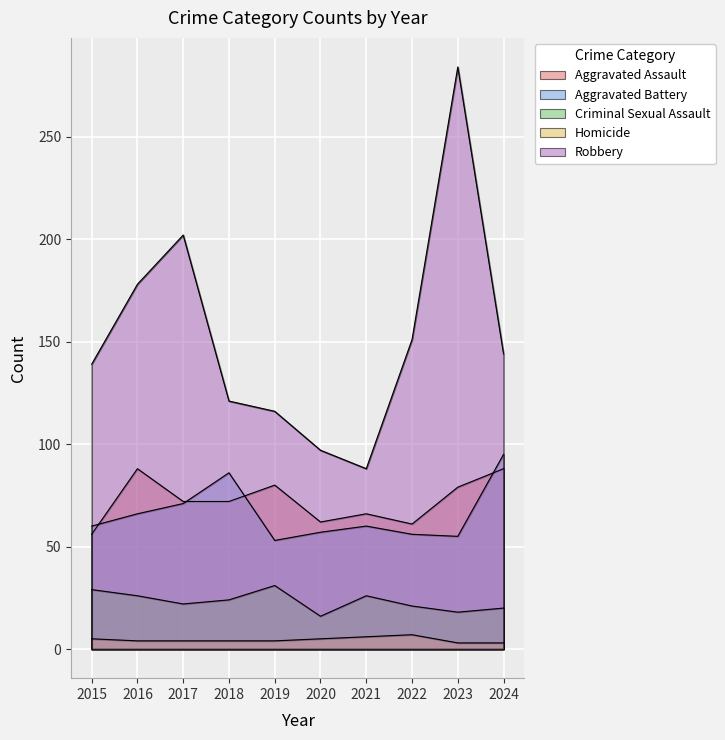

At which category is the sum across all series the highest?

2023